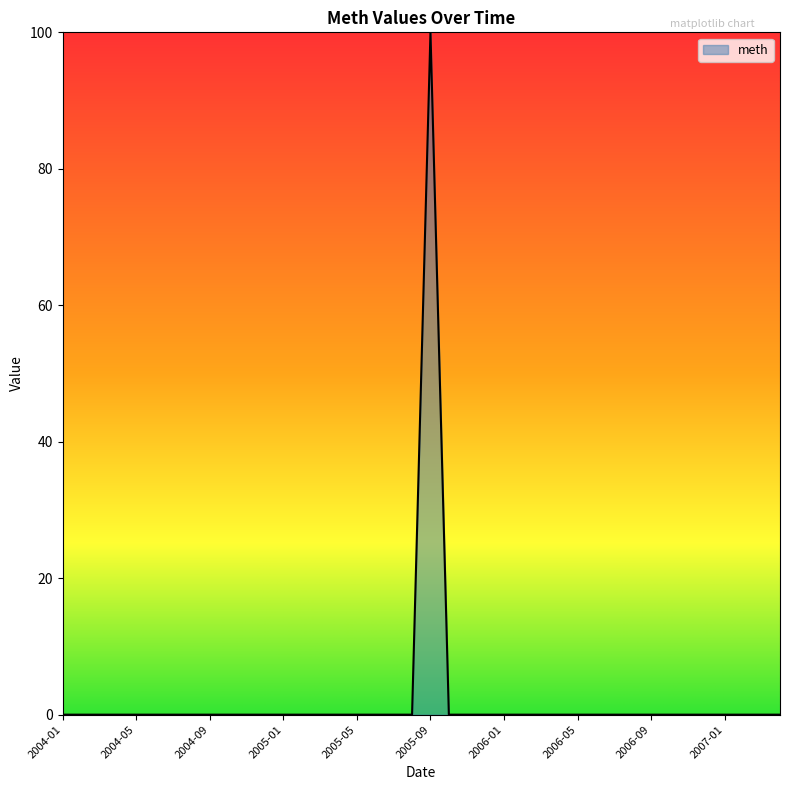

What is the greatest value displayed?

100